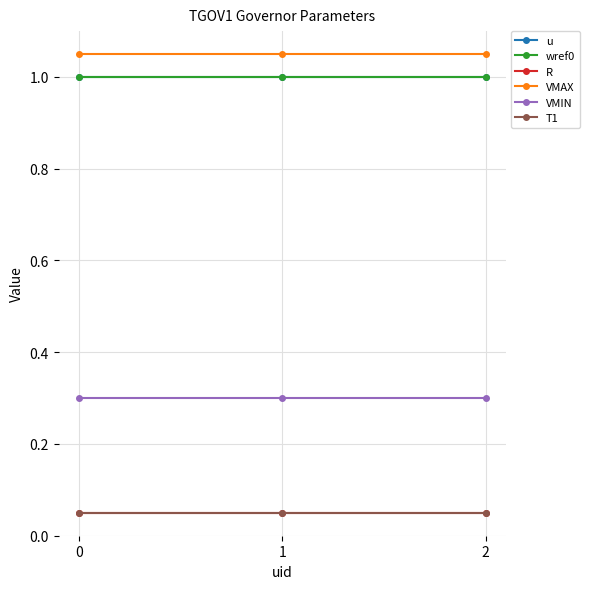

What is the highest value of the u series?

1.0